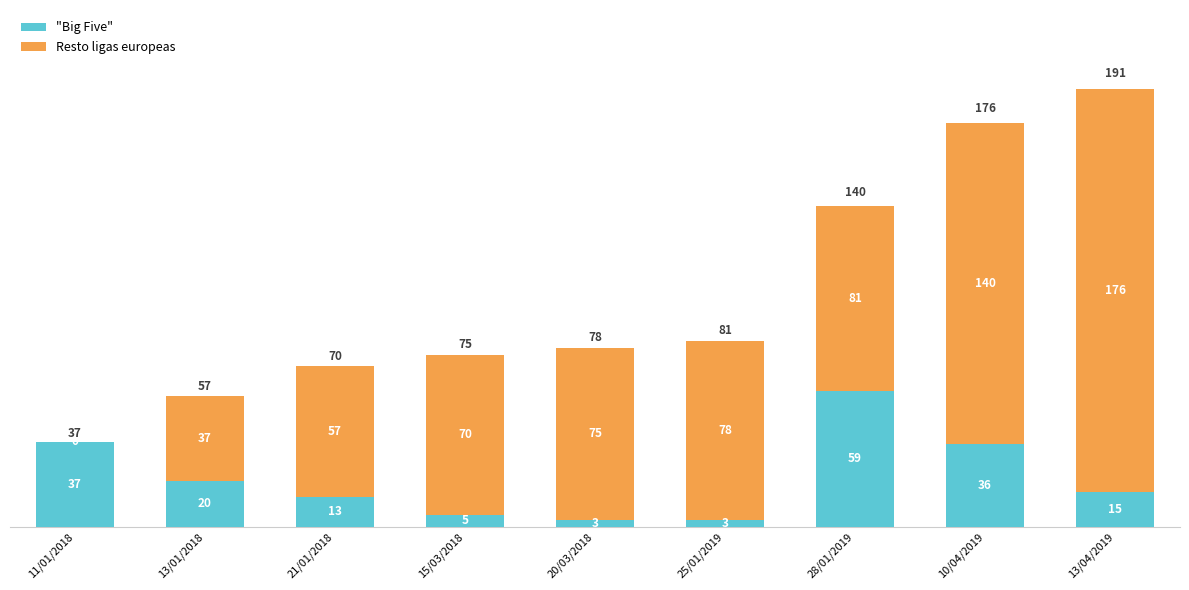

What are all the series names shown in the legend?

"Big Five", Resto ligas europeas